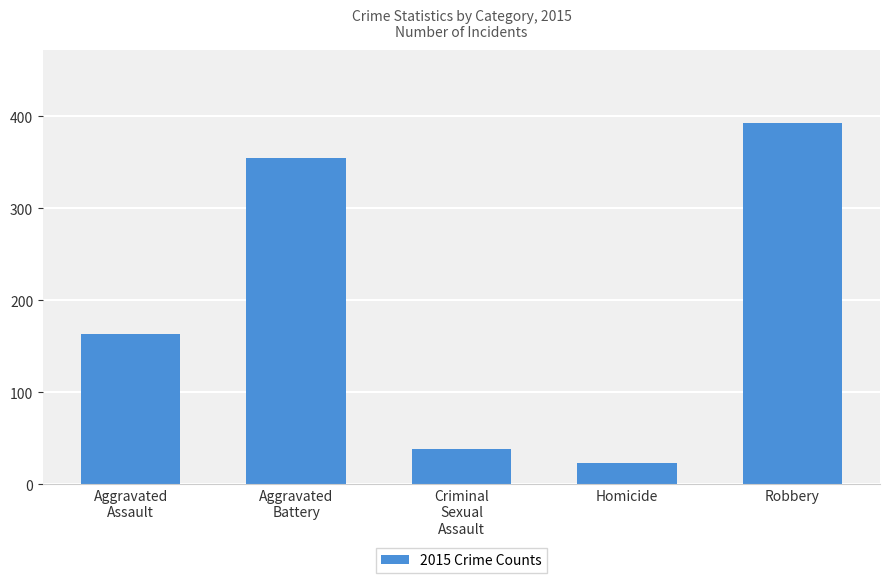

What is the maximum value shown in the chart?

393